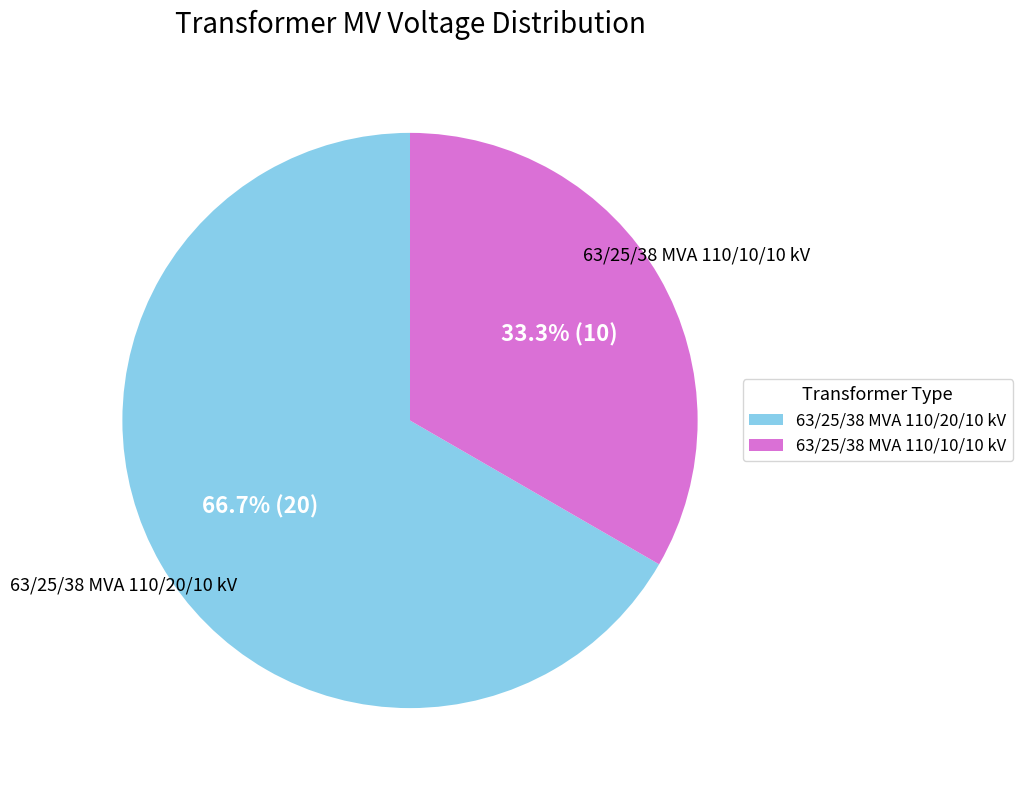

Which slice is the smallest?

63/25/38 MVA 110/10/10 kV